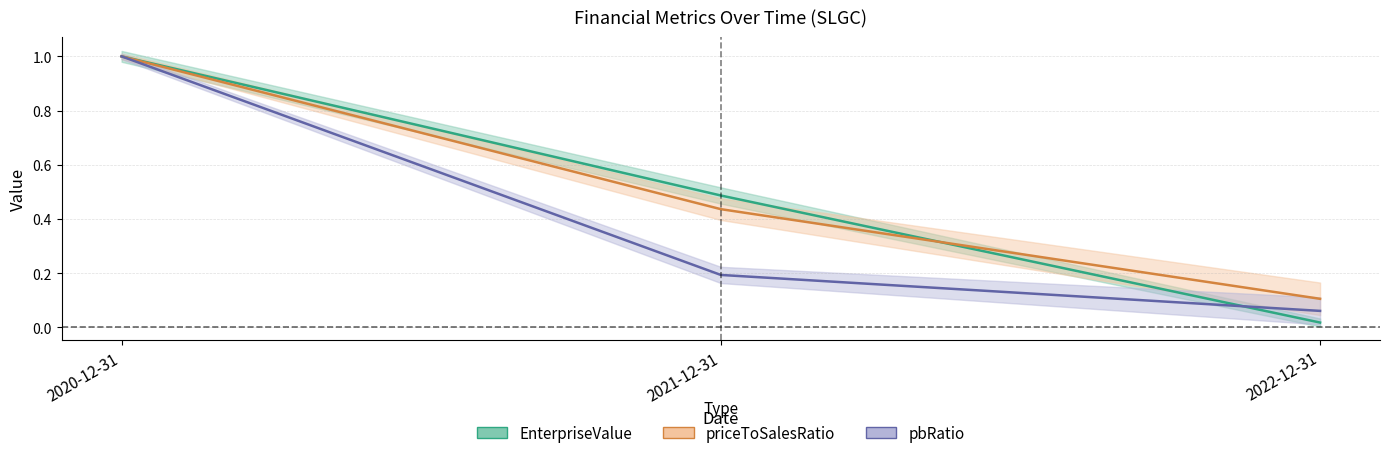

Rank the categories by priceToSalesRatio value from lowest to highest.

2022-12-31, 2021-12-31, 2020-12-31